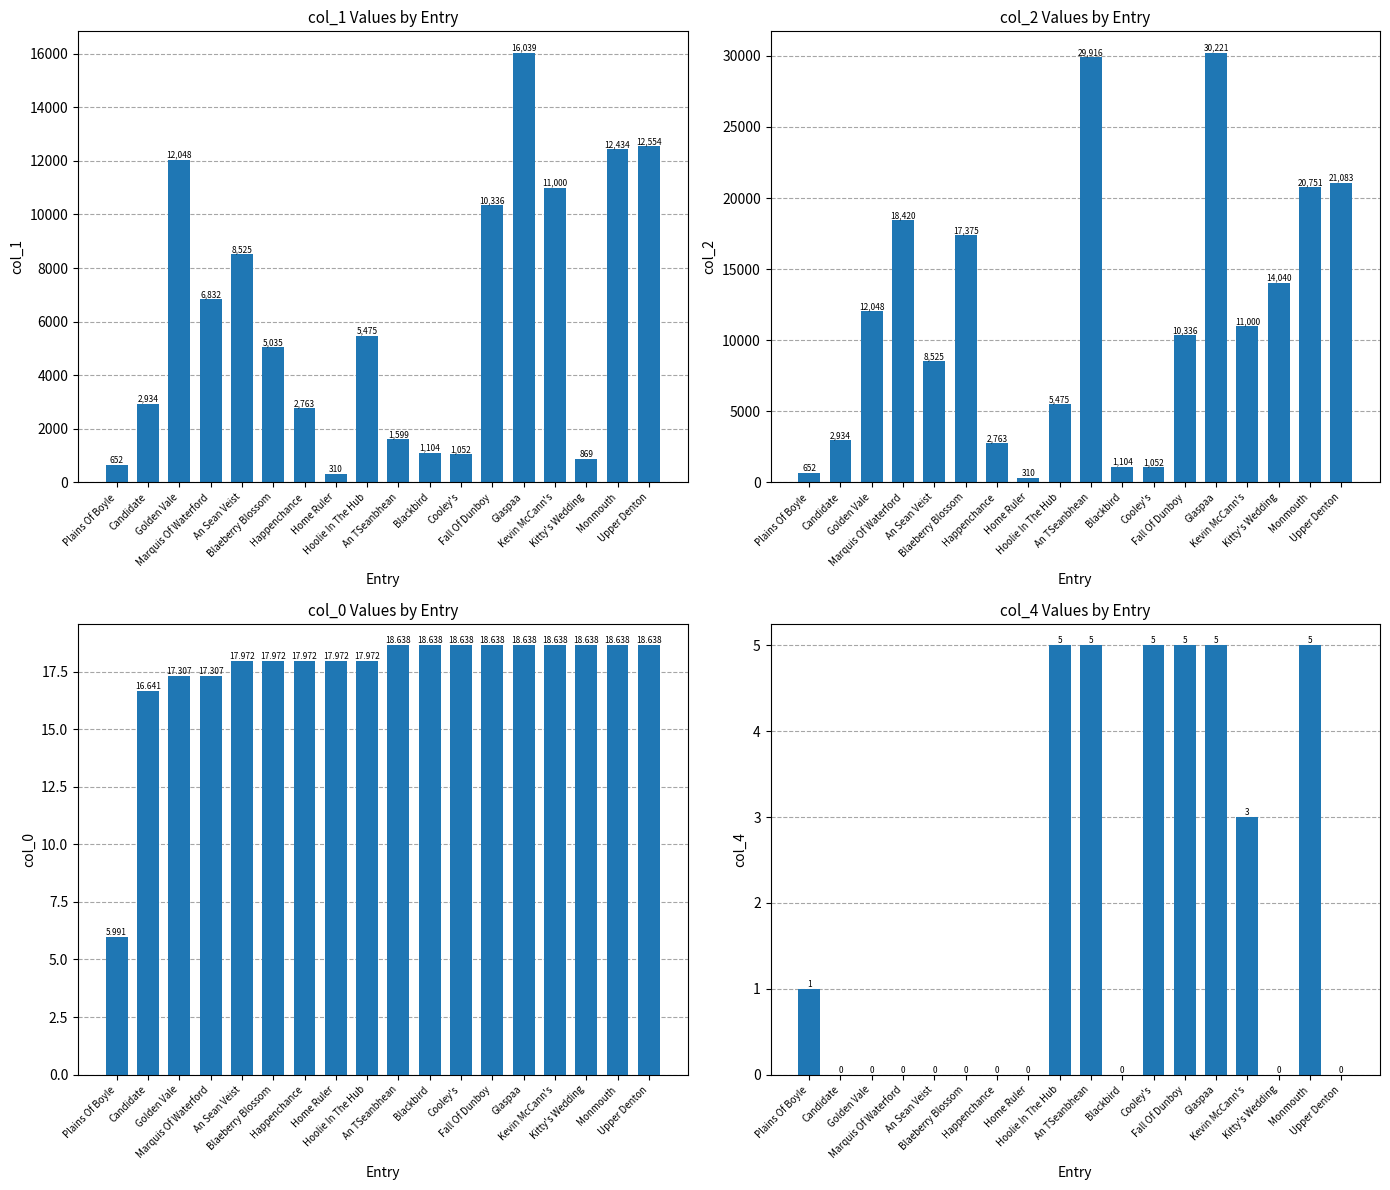

Does the chart contain stacked bars?

No